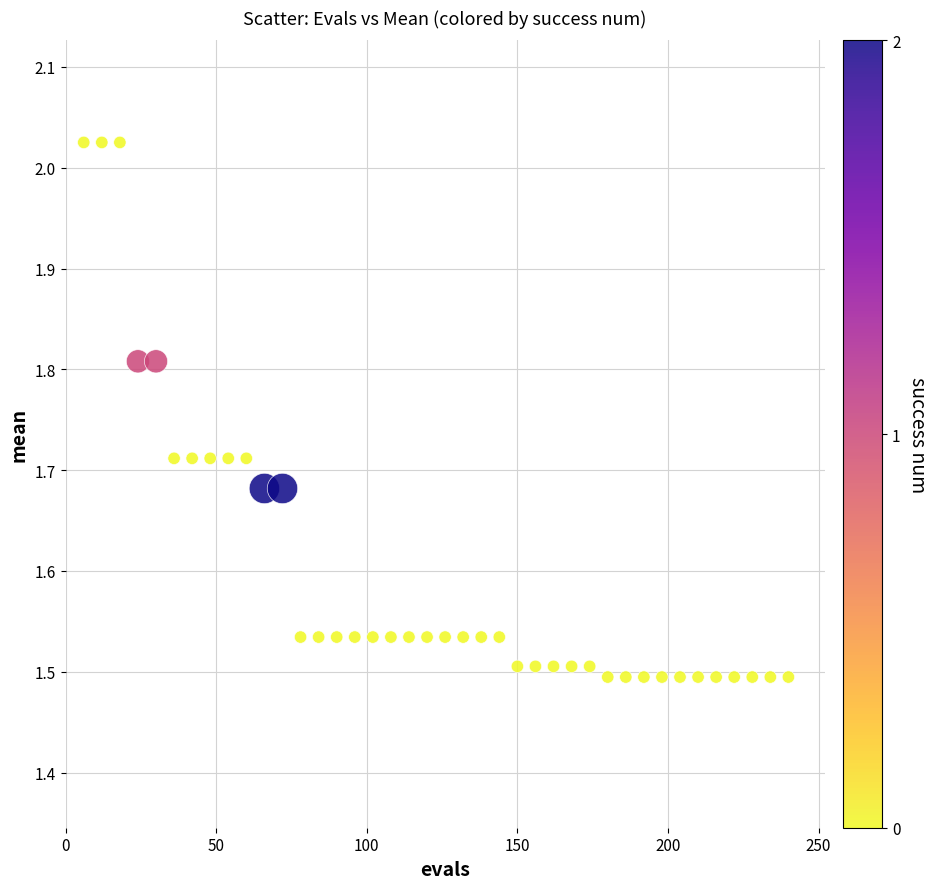

What is the range of X values (max minus min)?

234.0